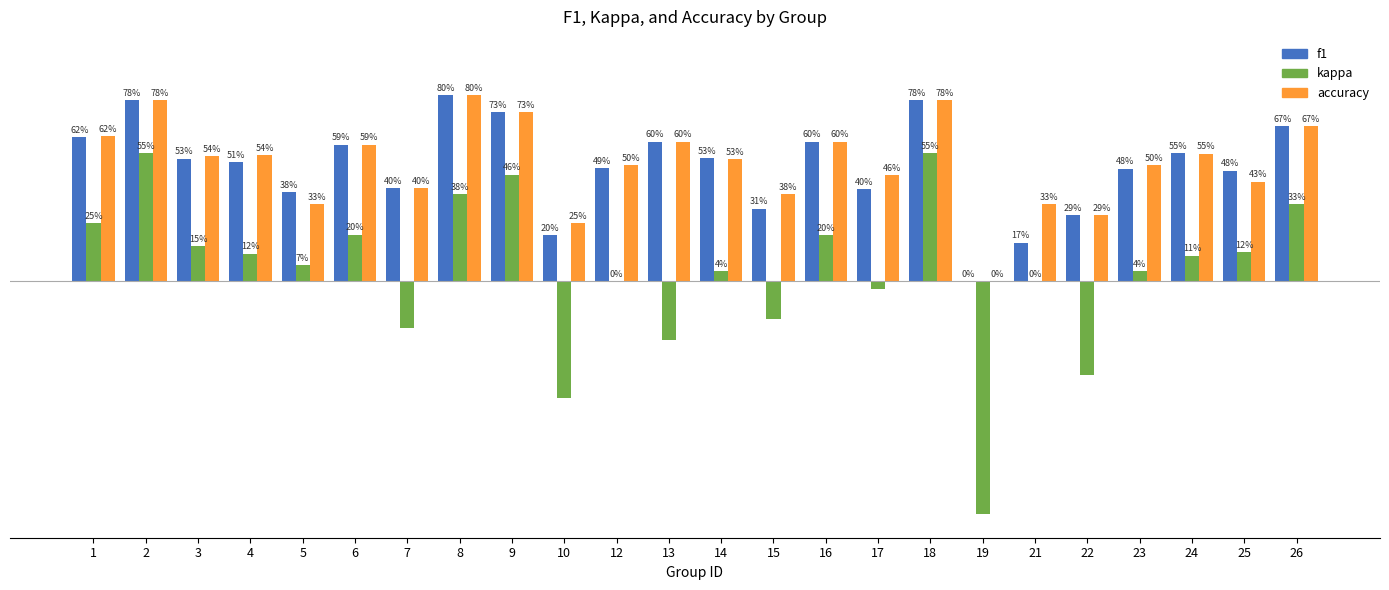

What is the difference between the maximum and minimum values in the kappa series?

1.6